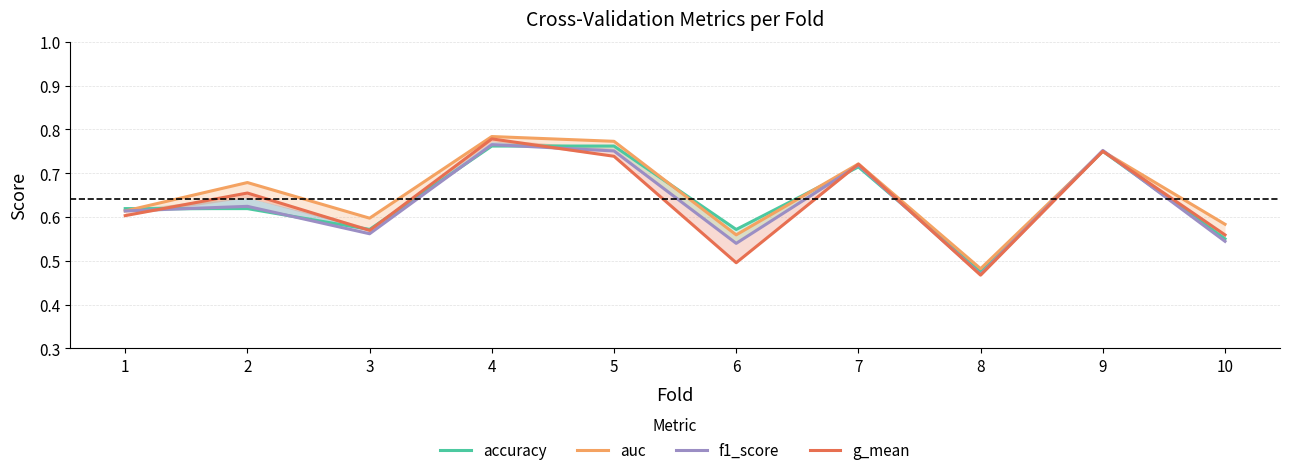

What is the sum of all accuracy values?

6.4